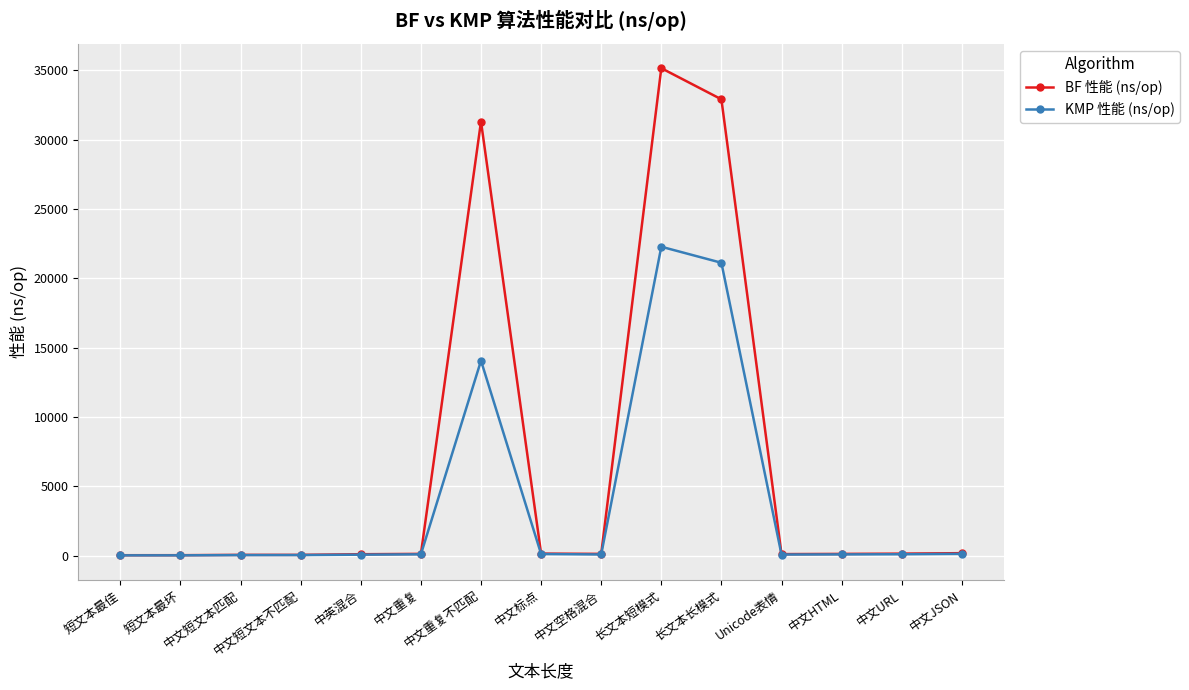

True or false: BF 性能 (ns/op) has more than 0 points higher than both neighbors.

True